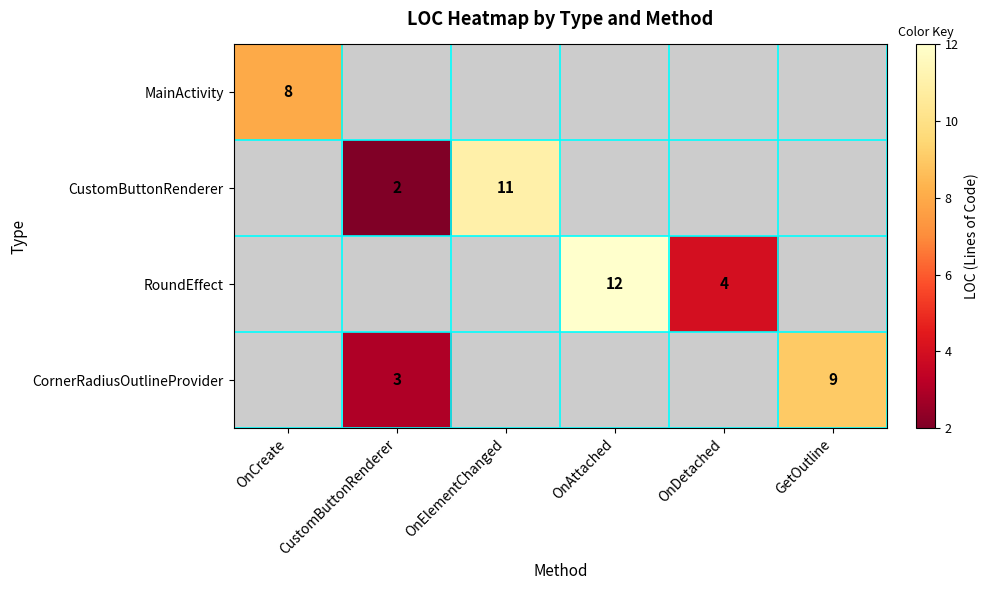

How many data points does each series have?

6